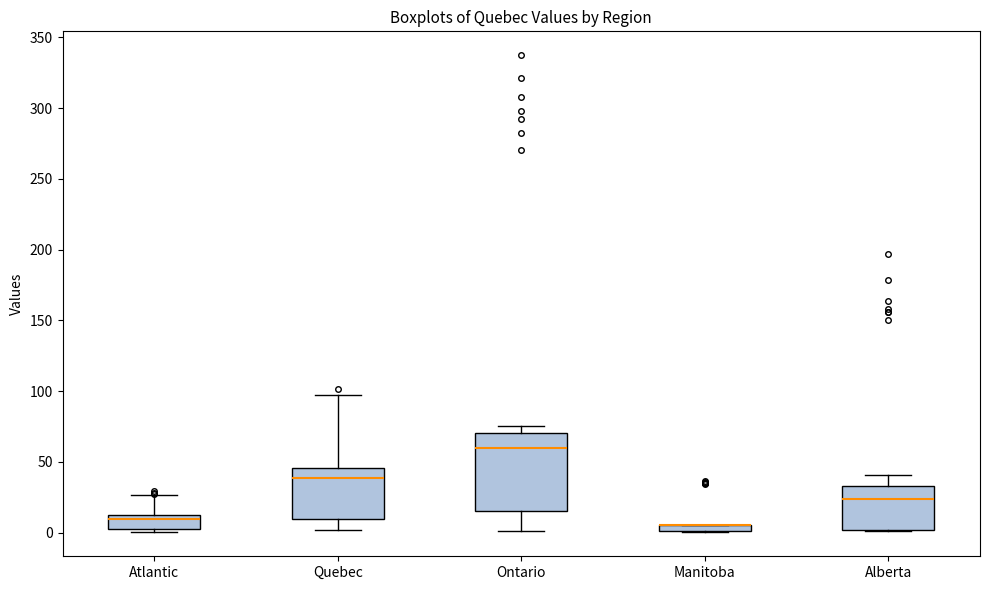

Where does the upper whisker of the box for Alberta end on the y-axis? The values are not printed on the chart, so give them approximately, as read against the axis.

40